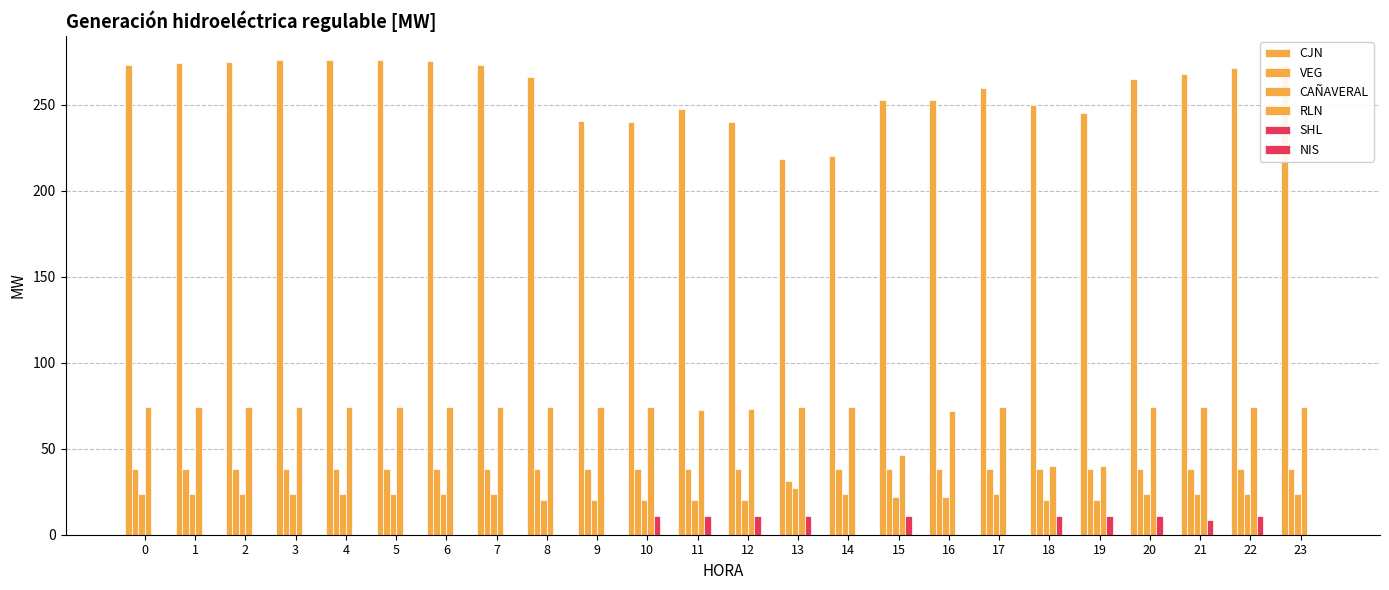

How many series are shown in this chart?

5